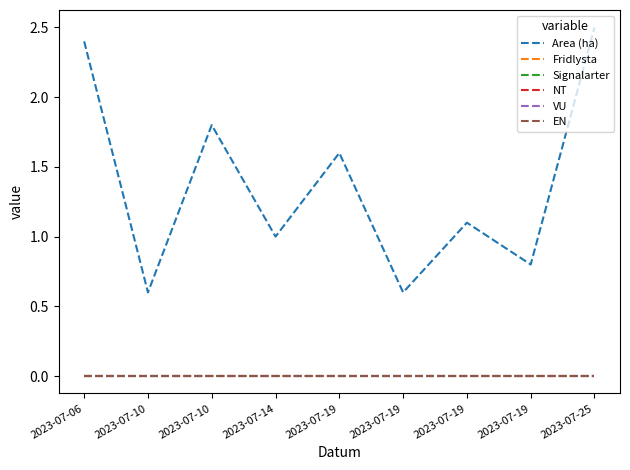

Does the chart display data point markers on the line(s)?

No